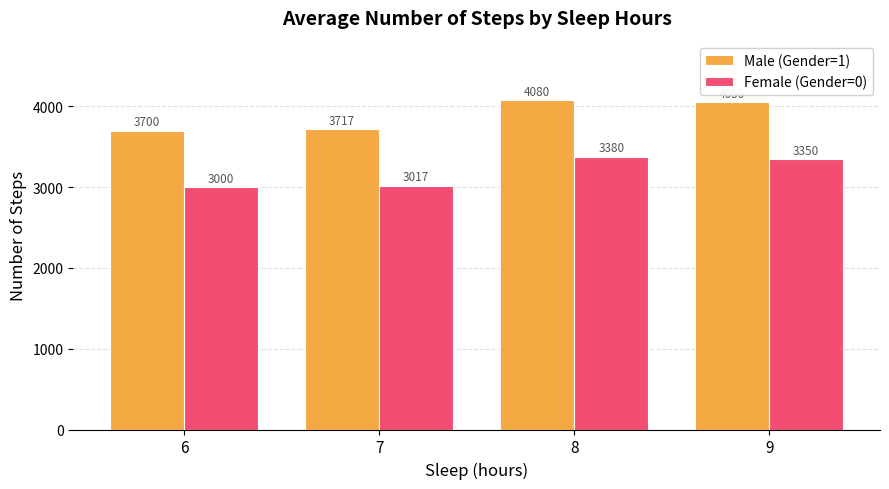

Where is Female (Gender=0) nearest to the value 3190?

9